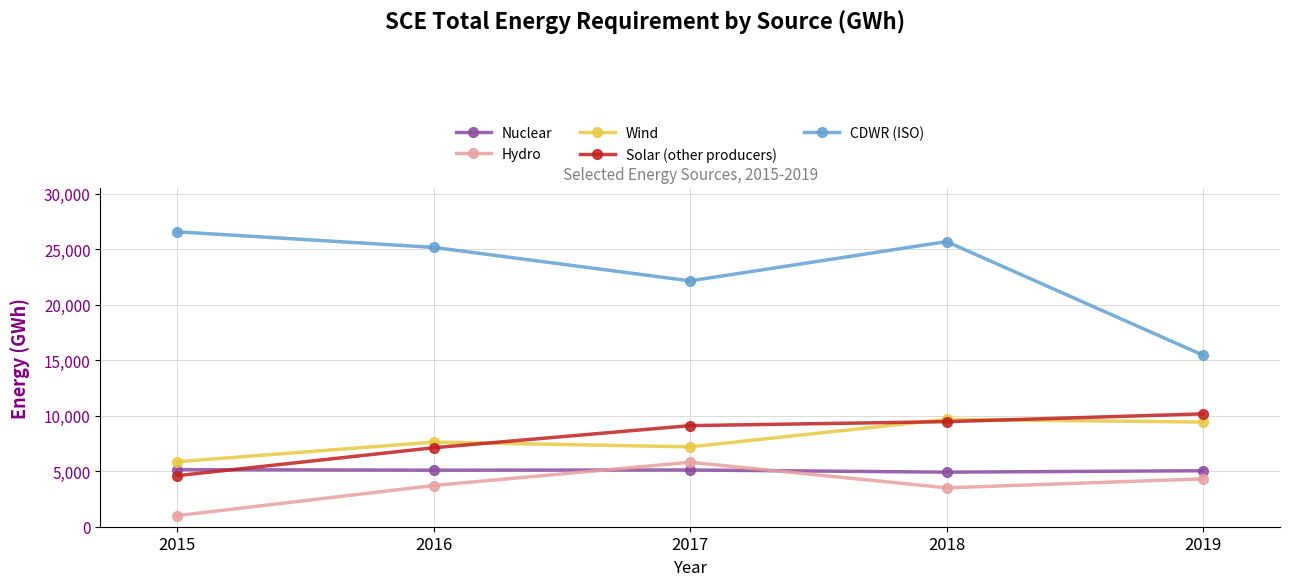

What is the difference between the highest and lowest values at 2017?

17030